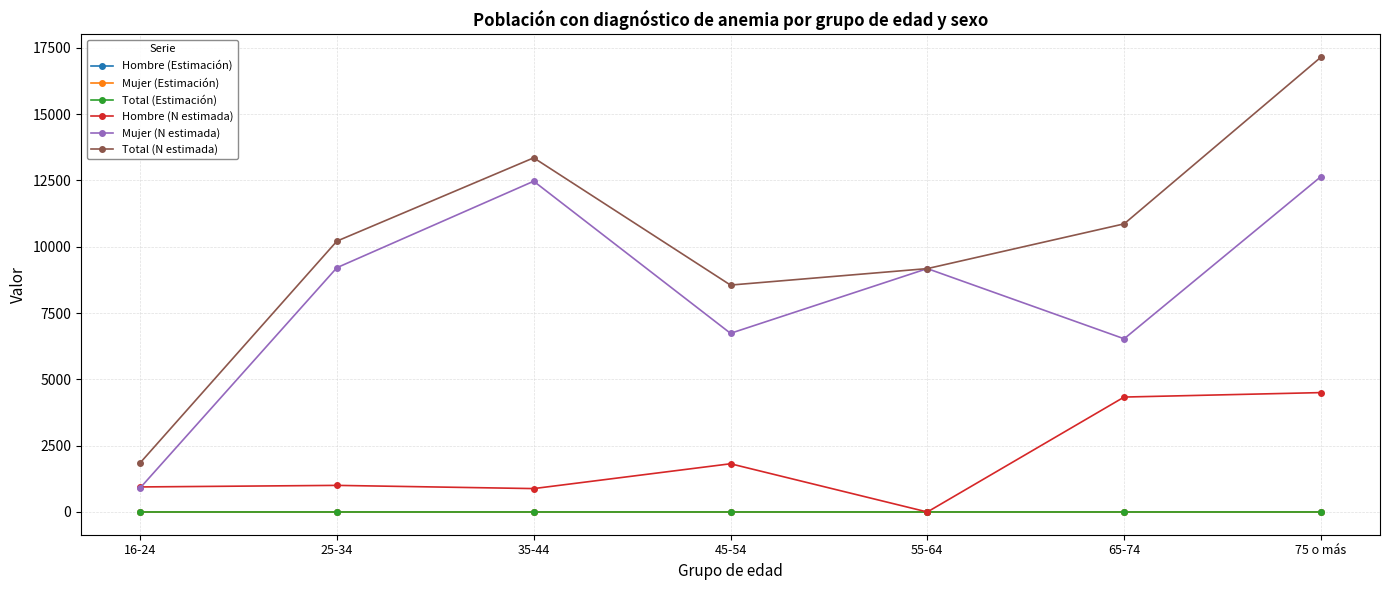

What is the label of the 2nd point from the right?

65-74